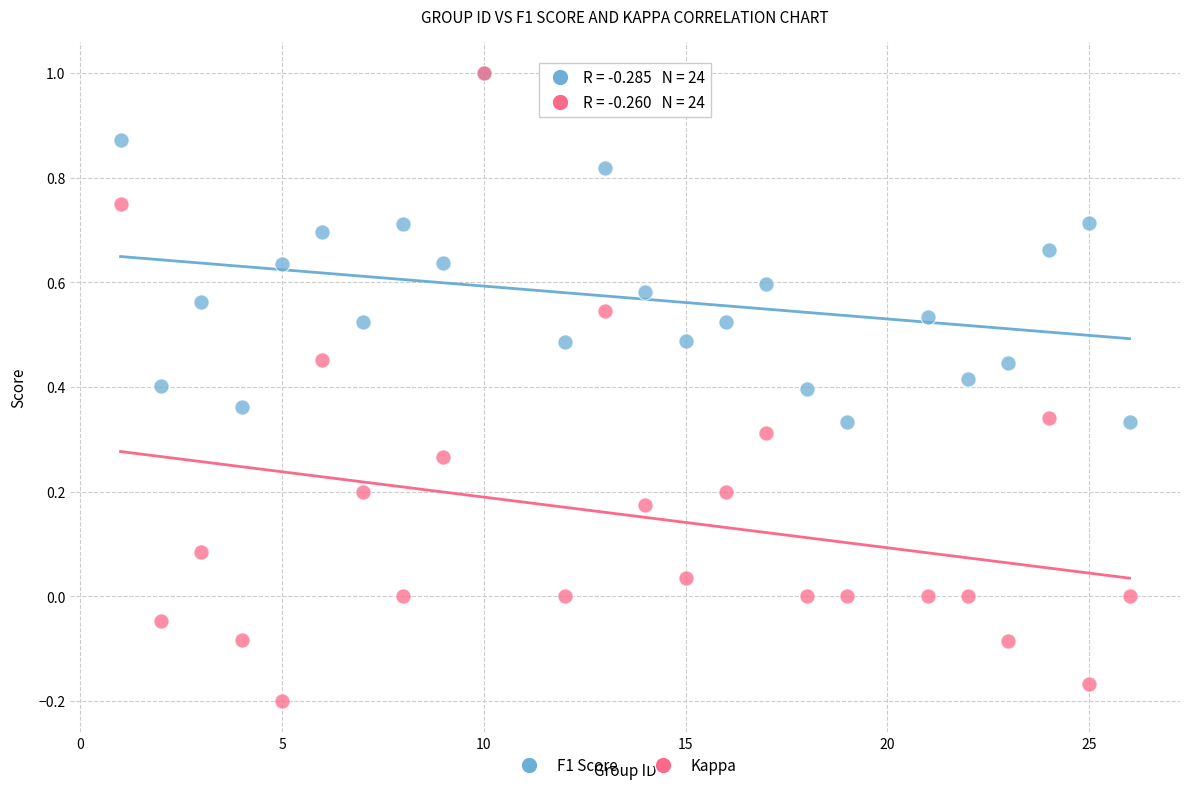

What are all the series names shown in the legend?

F1 Score, Kappa